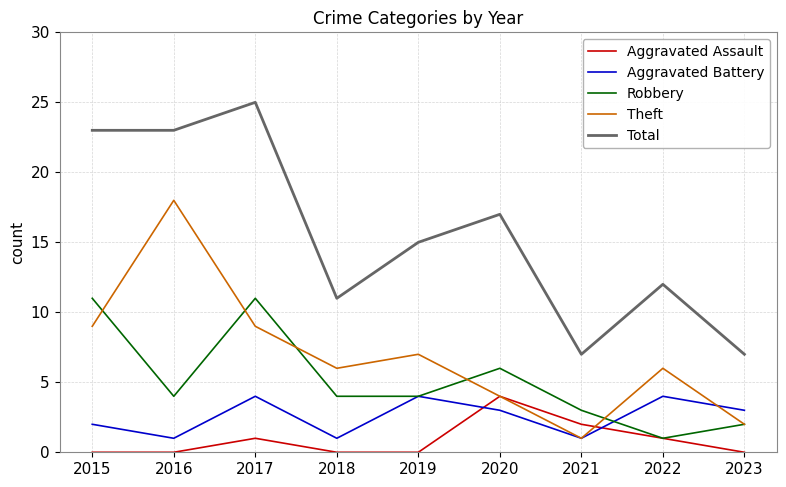

What is the difference between the highest and lowest values at 2017?

24